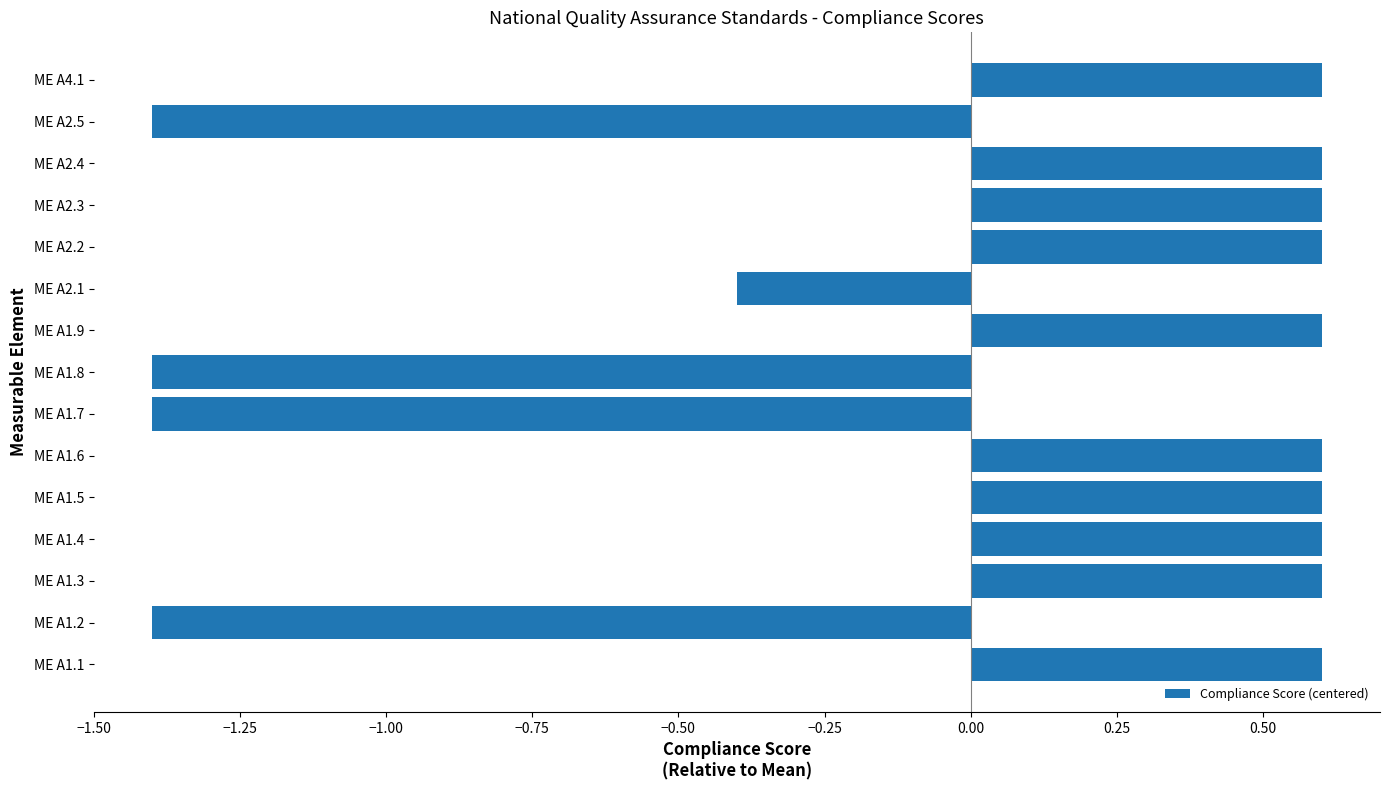

Reading top to bottom, transcribe all the data shown in this chart.

ME A4.1=0.6	ME A2.5=-1.4	ME A2.4=0.6	ME A2.3=0.6	ME A2.2=0.6	ME A2.1=-0.4	ME A1.9=0.6	ME A1.8=-1.4	ME A1.7=-1.4	ME A1.6=0.6	ME A1.5=0.6	ME A1.4=0.6	ME A1.3=0.6	ME A1.2=-1.4	ME A1.1=0.6